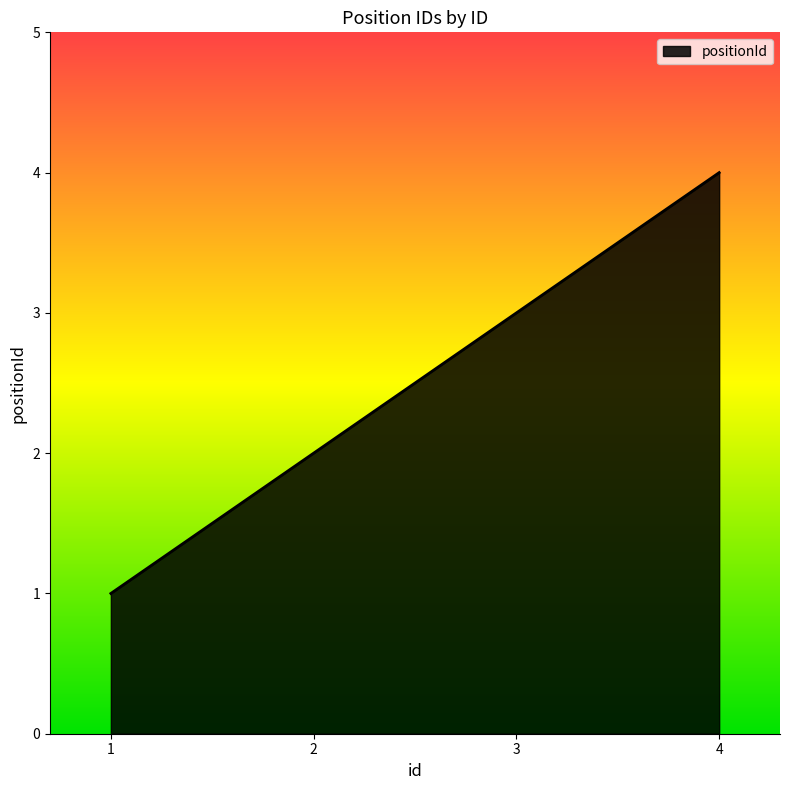

What is the change in value from 1 to 4?

+3